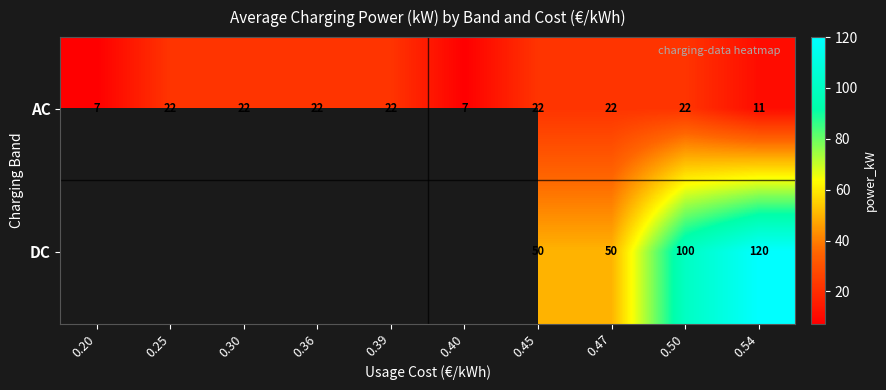

Where is AC nearest to the value 14?

0.54